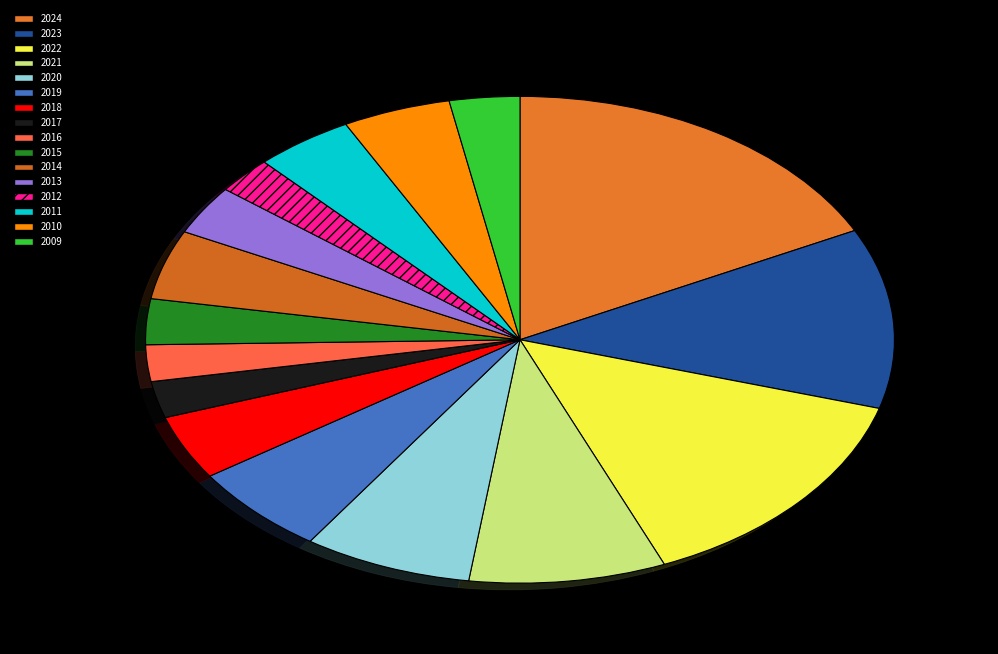

To the nearest percent, what portion does 2023 represent?

12%